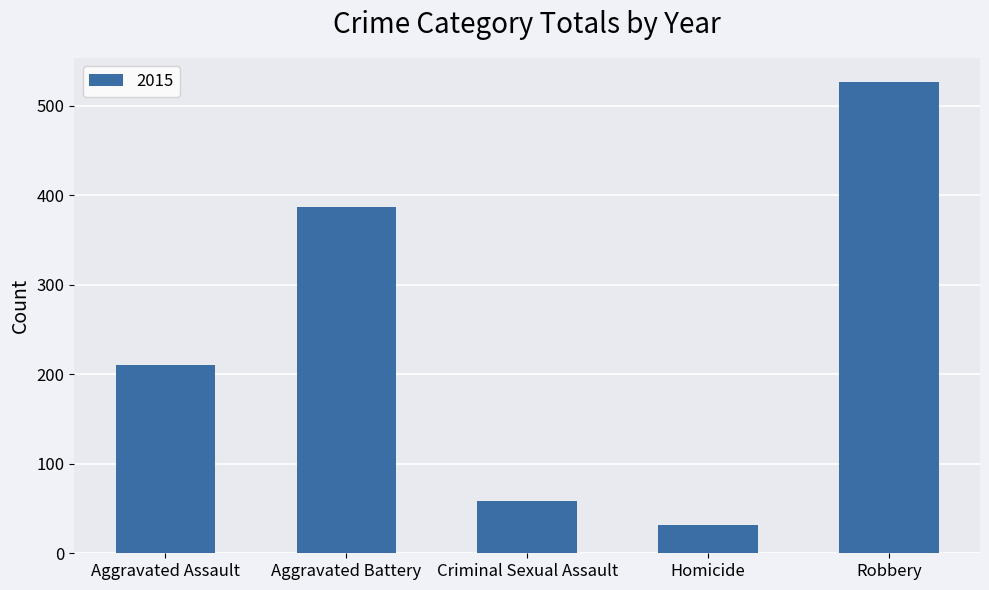

The value at Criminal Sexual Assault is 58. True or false?

True